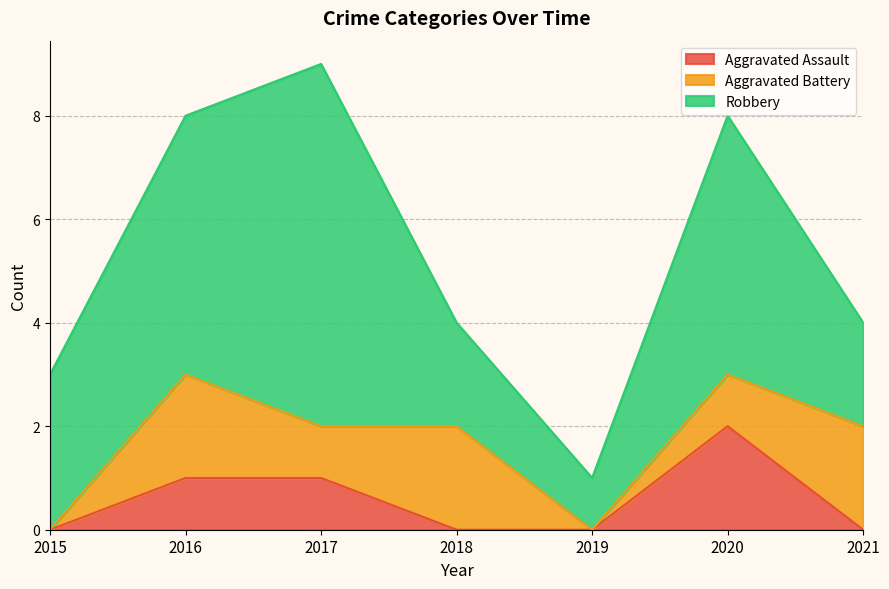

How many positive values does the Aggravated Battery series have?

5